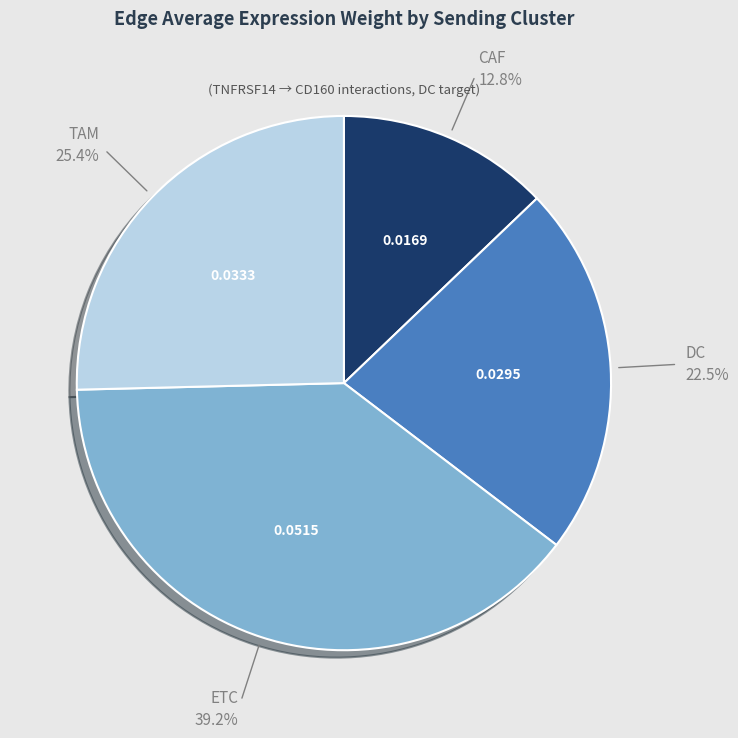

Does any single category account for the majority?

No